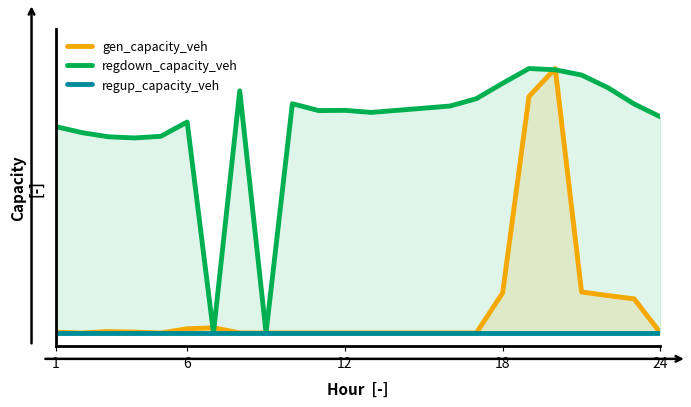

How many categories are shown in the chart?

24